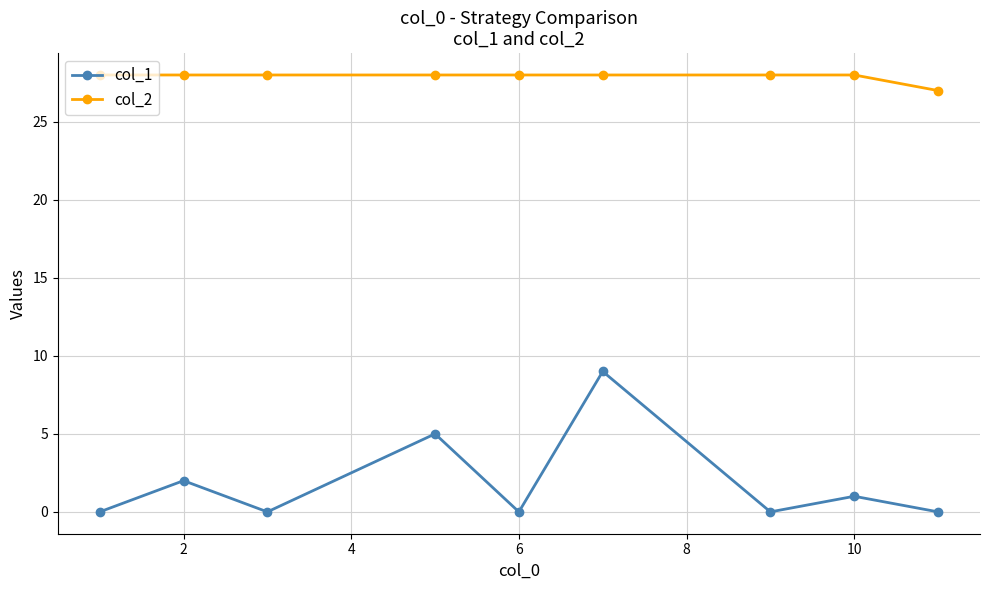

True or false: col_2 and col_1 intersect in this chart.

False